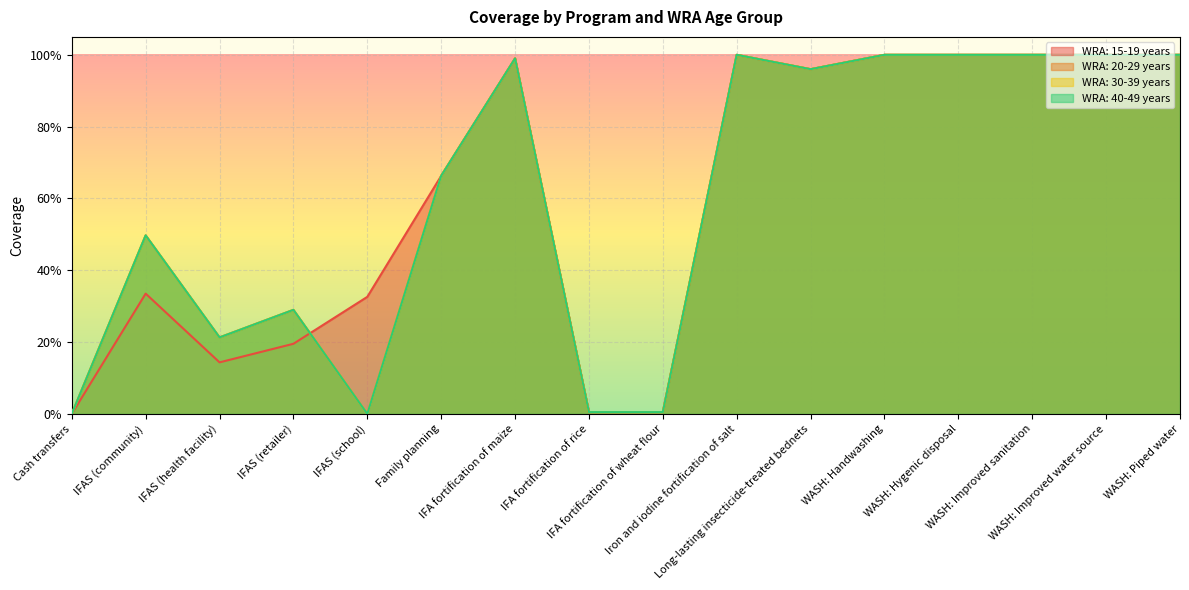

Count the number of data series in this chart.

4